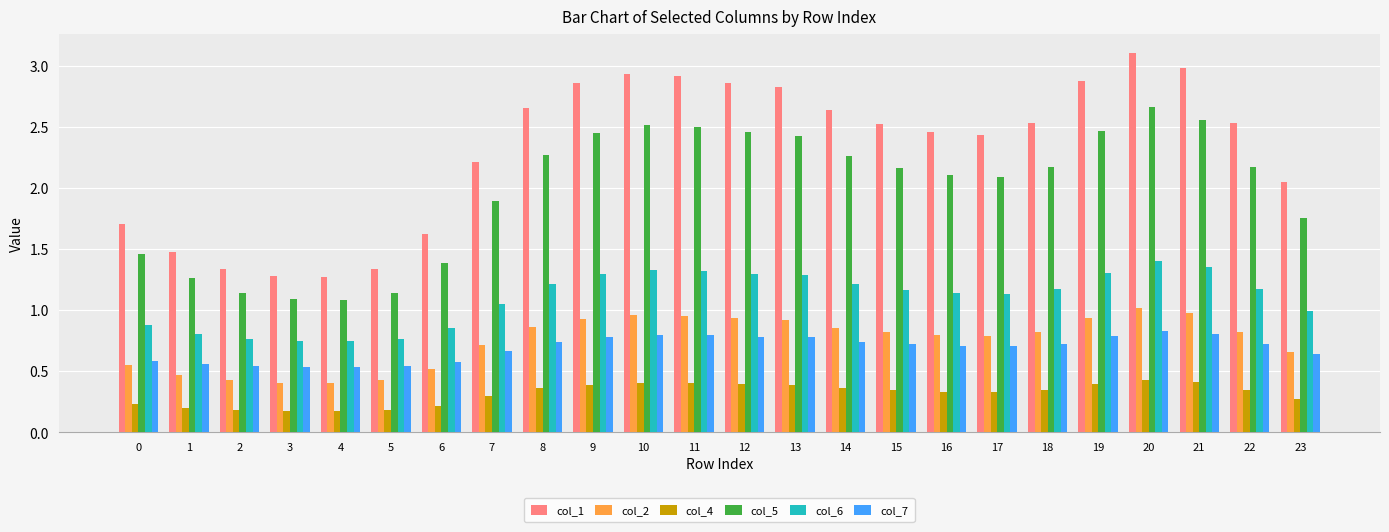

What is the sum of all col_7 values?

16.6